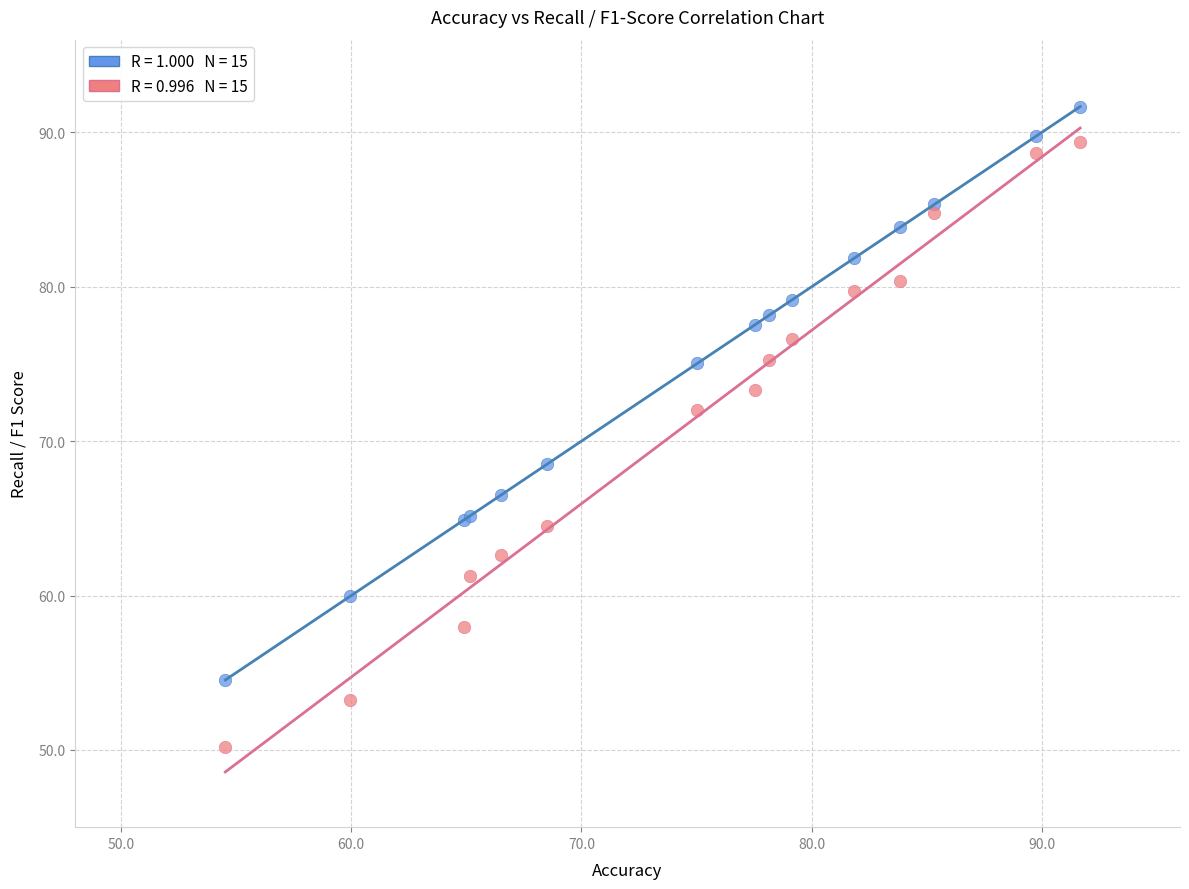

Across all series, what Y value is closest to 70?

68.5